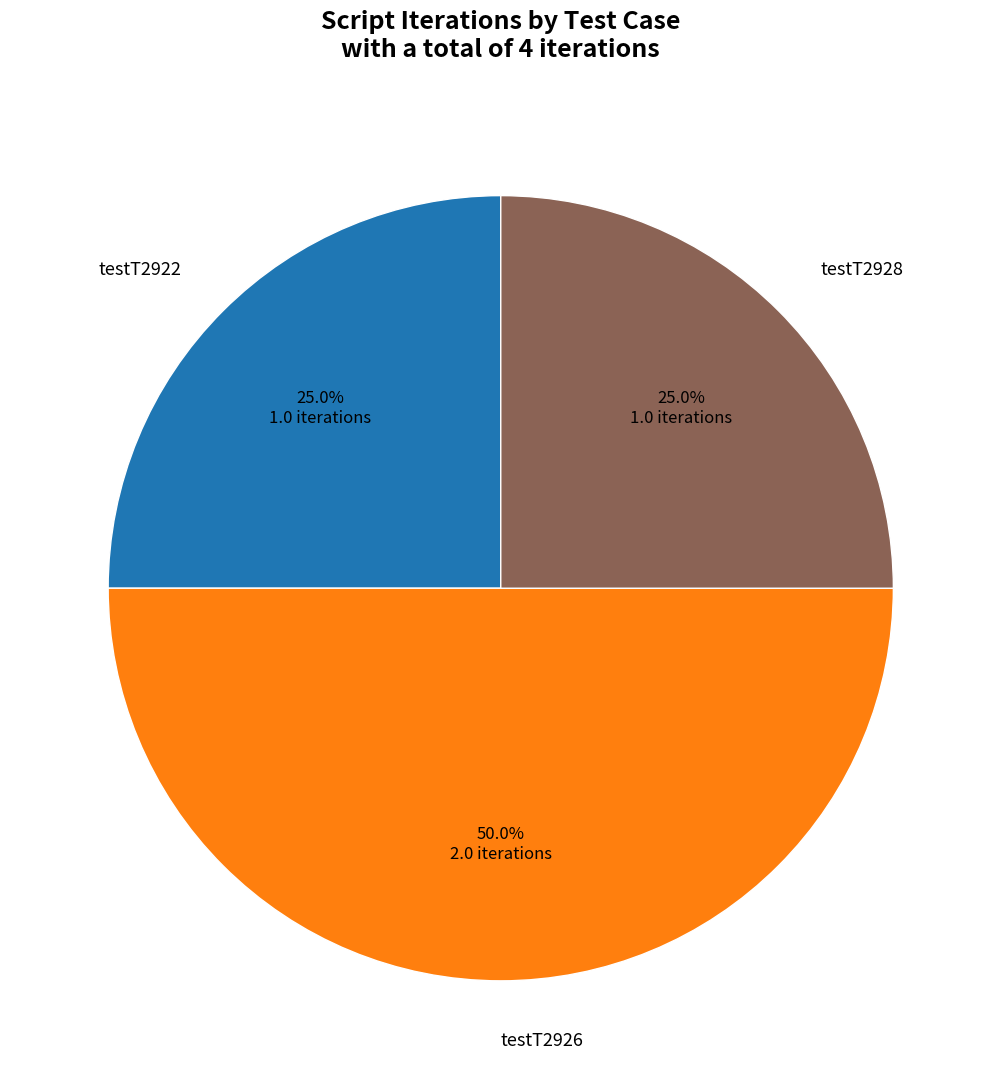

Is testT2928 the majority of the pie?

No